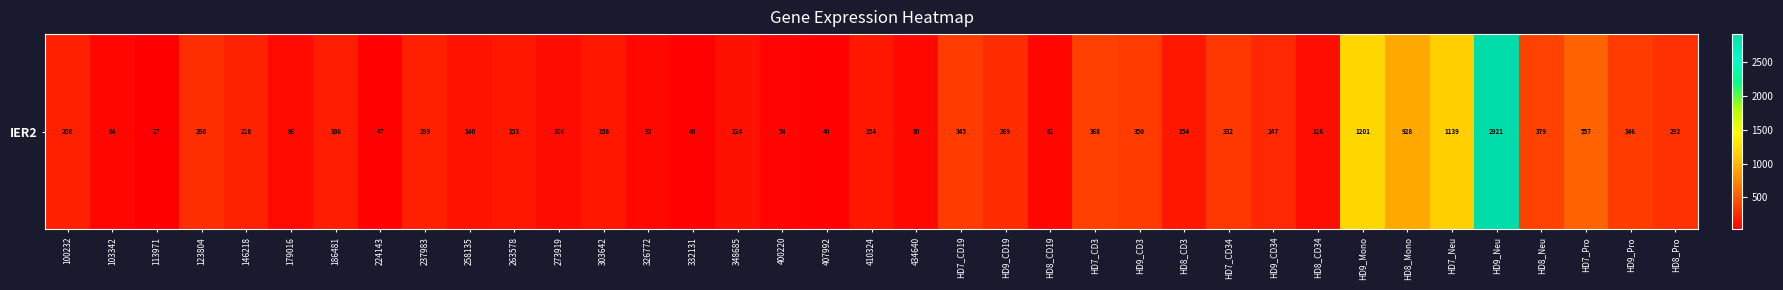

Approximately how many times larger is the value at HD8_Neu compared to 113971?

13.9